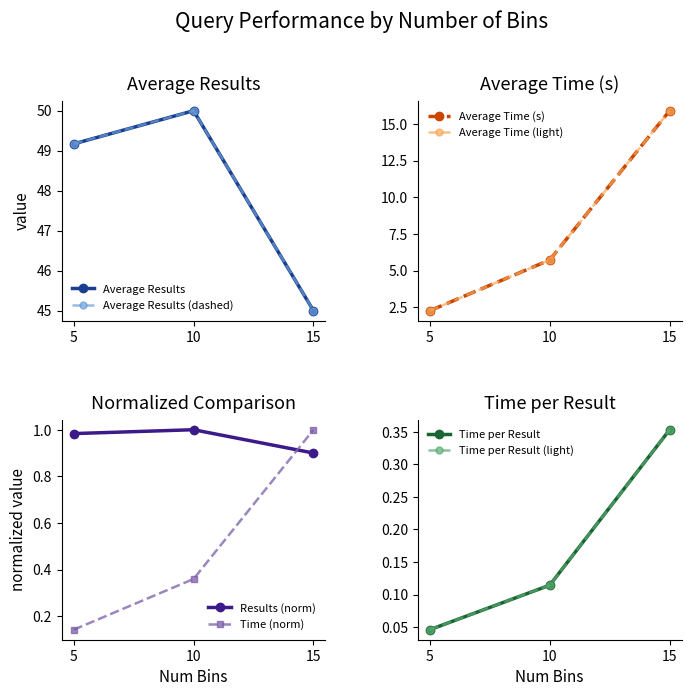

List the labels in order of Time (norm) value, largest first.

15, 10, 5